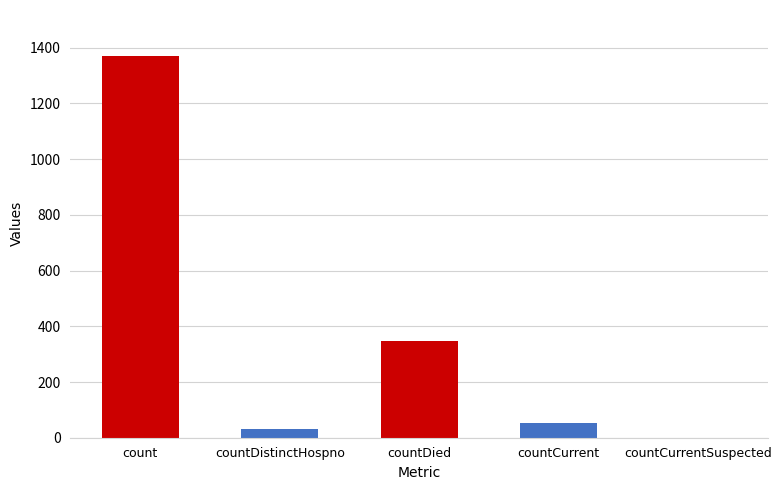

What is the sum of all values?

1805